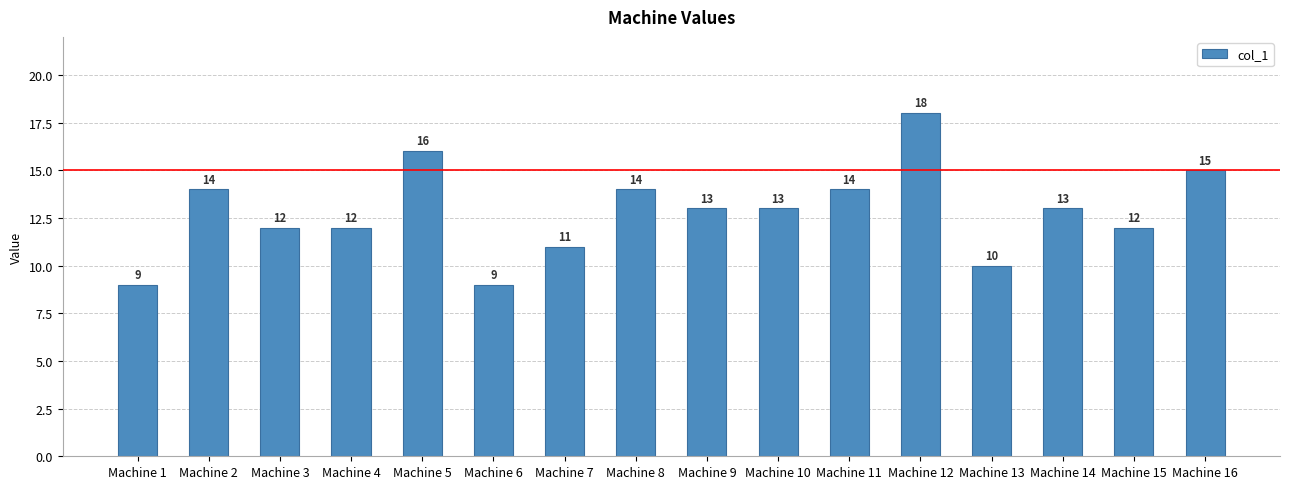

What is the smallest value displayed?

9